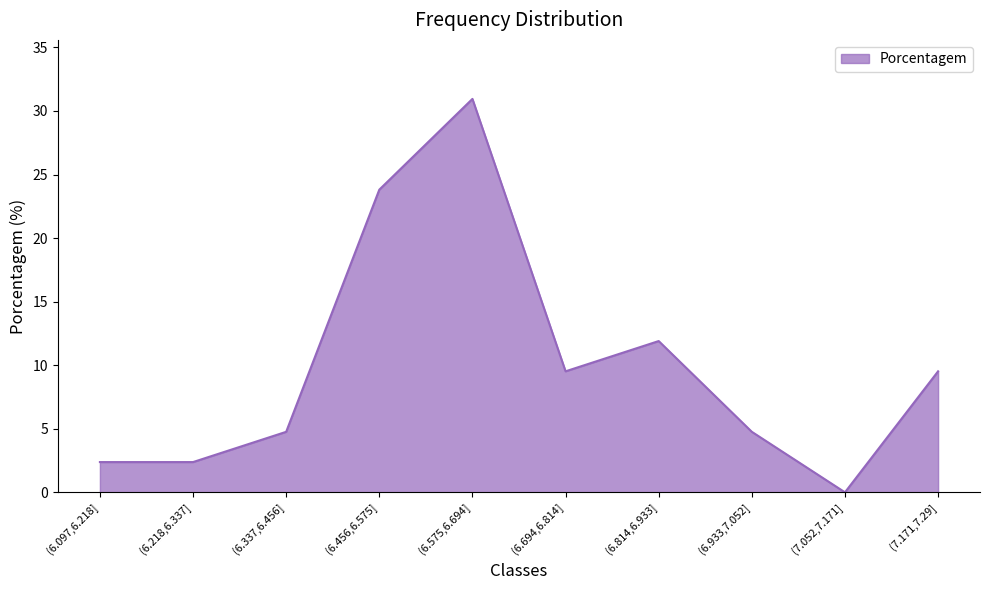

What position from the right is (6.814,6.933]?

4